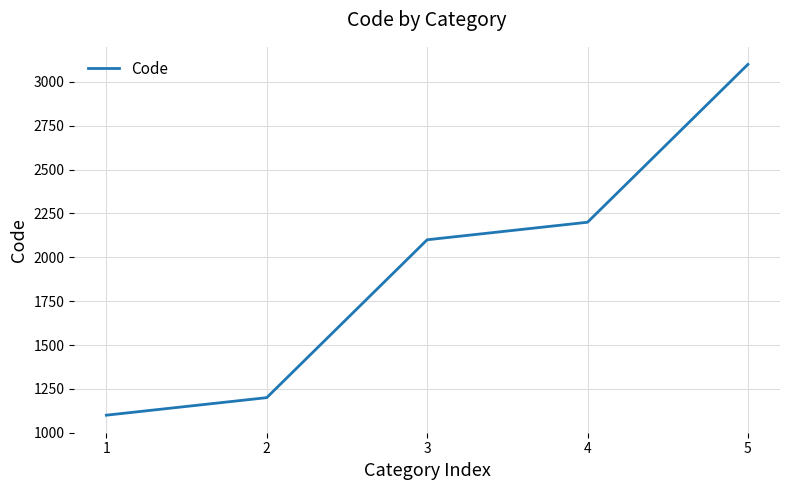

List the labels in order of value, largest first.

5, 4, 3, 2, 1